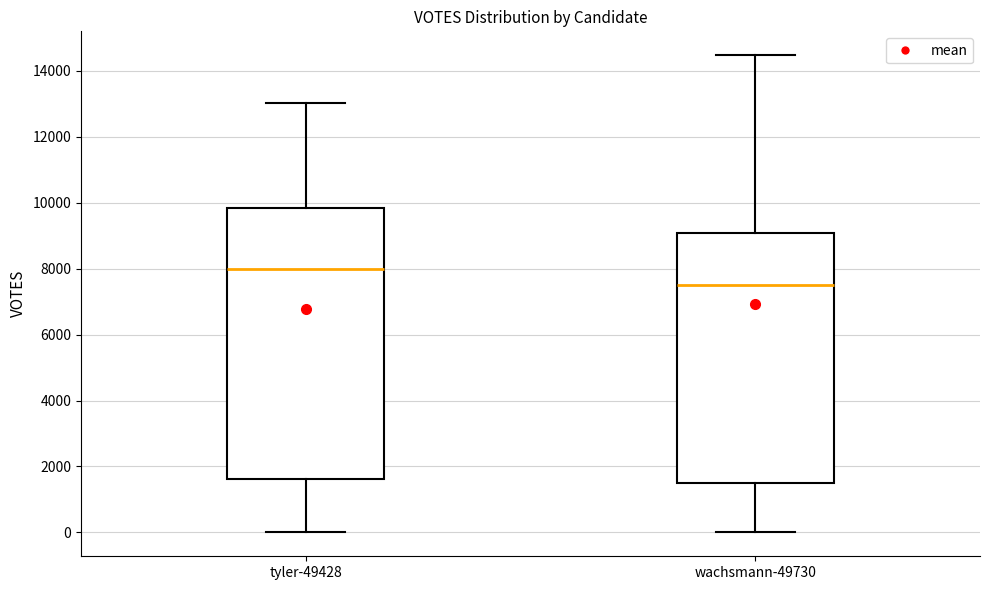

Which box's median line is the highest?

tyler-49428